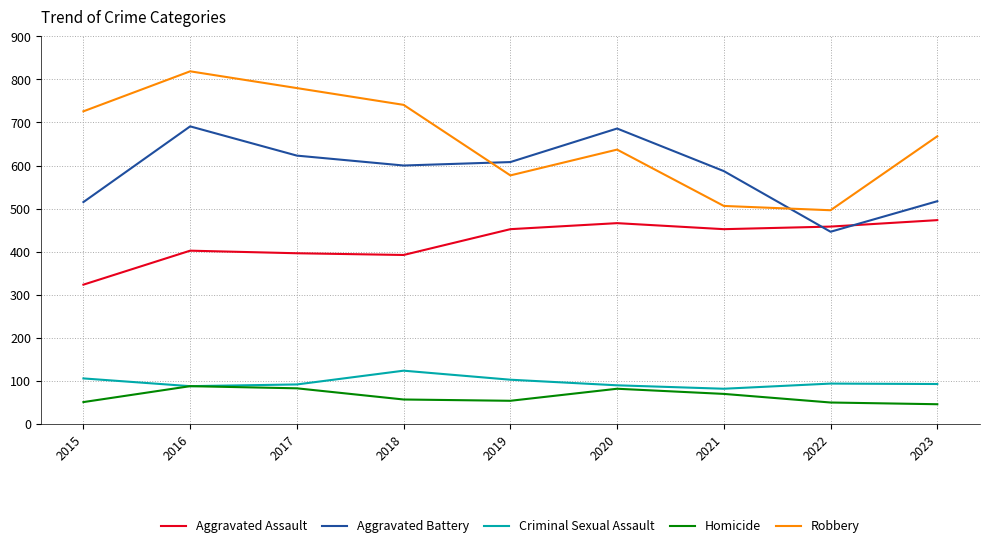

What is the maximum value for Robbery?

819